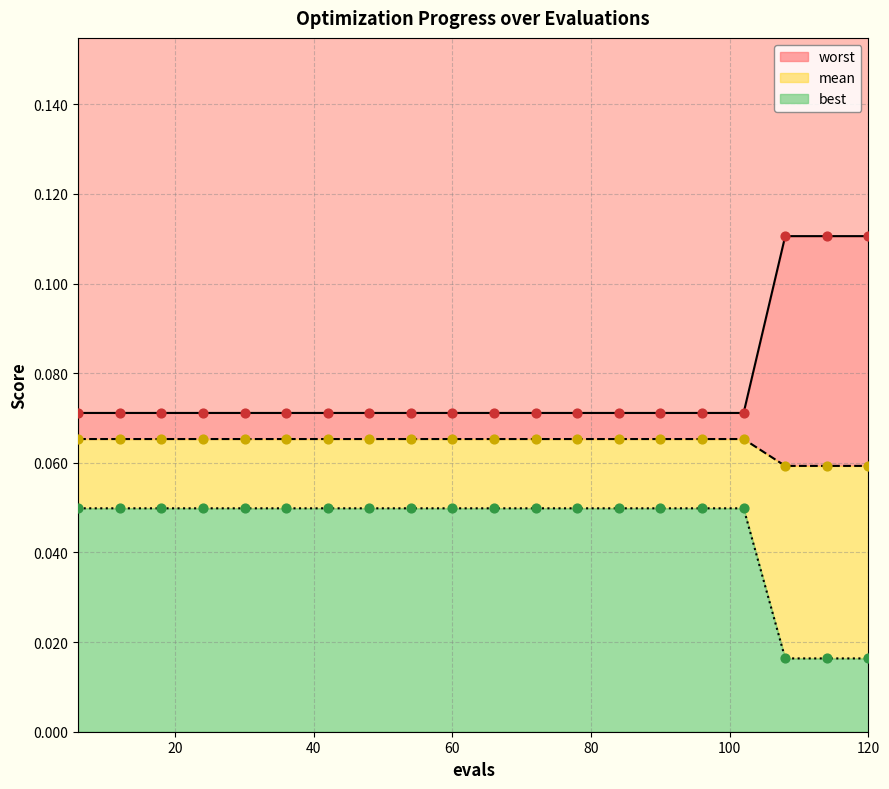

At which category is the sum across all series the highest?

6